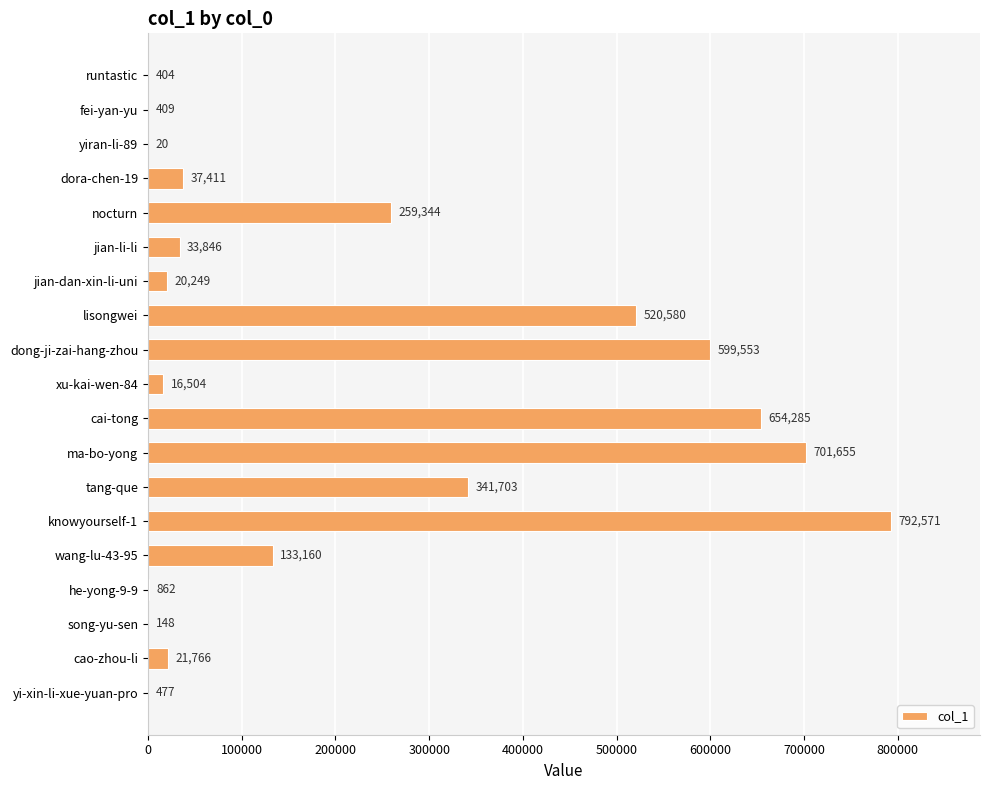

The chart shows a value of 20 at yiran-li-89. True or false?

True